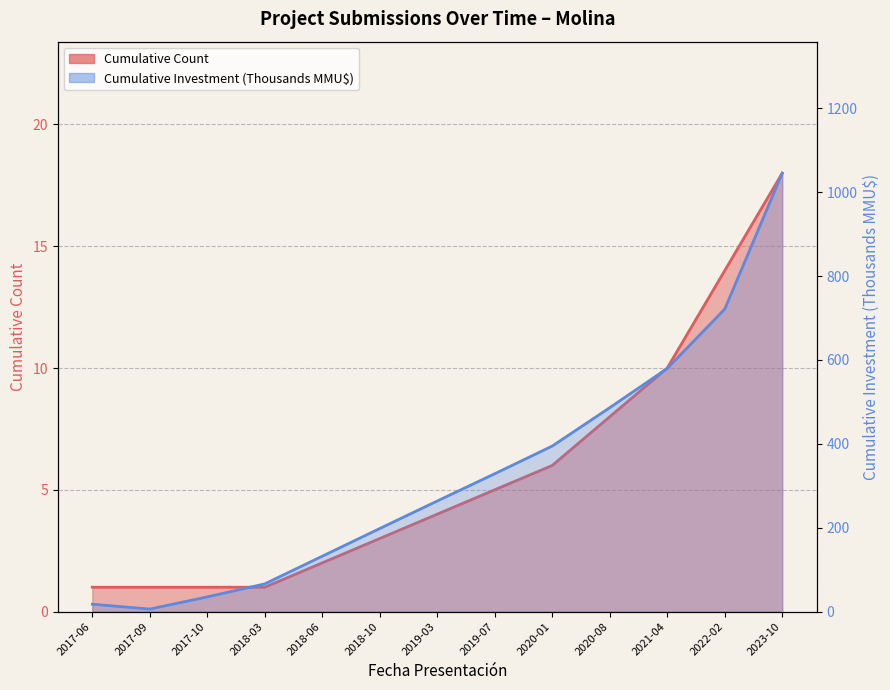

What is the label of the 2nd point from the right?

2022-02